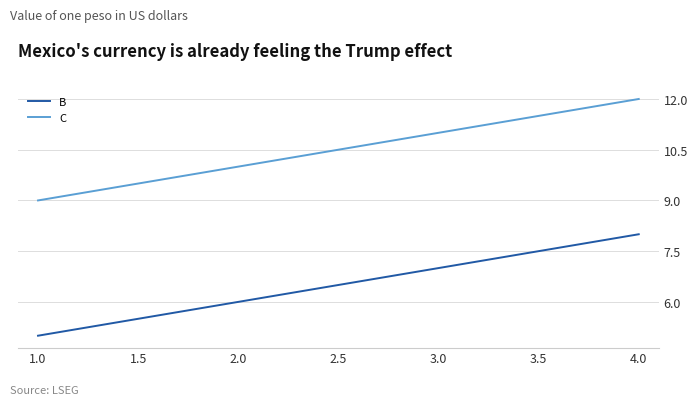

The C series shows 7 at 2.0. True or false?

False